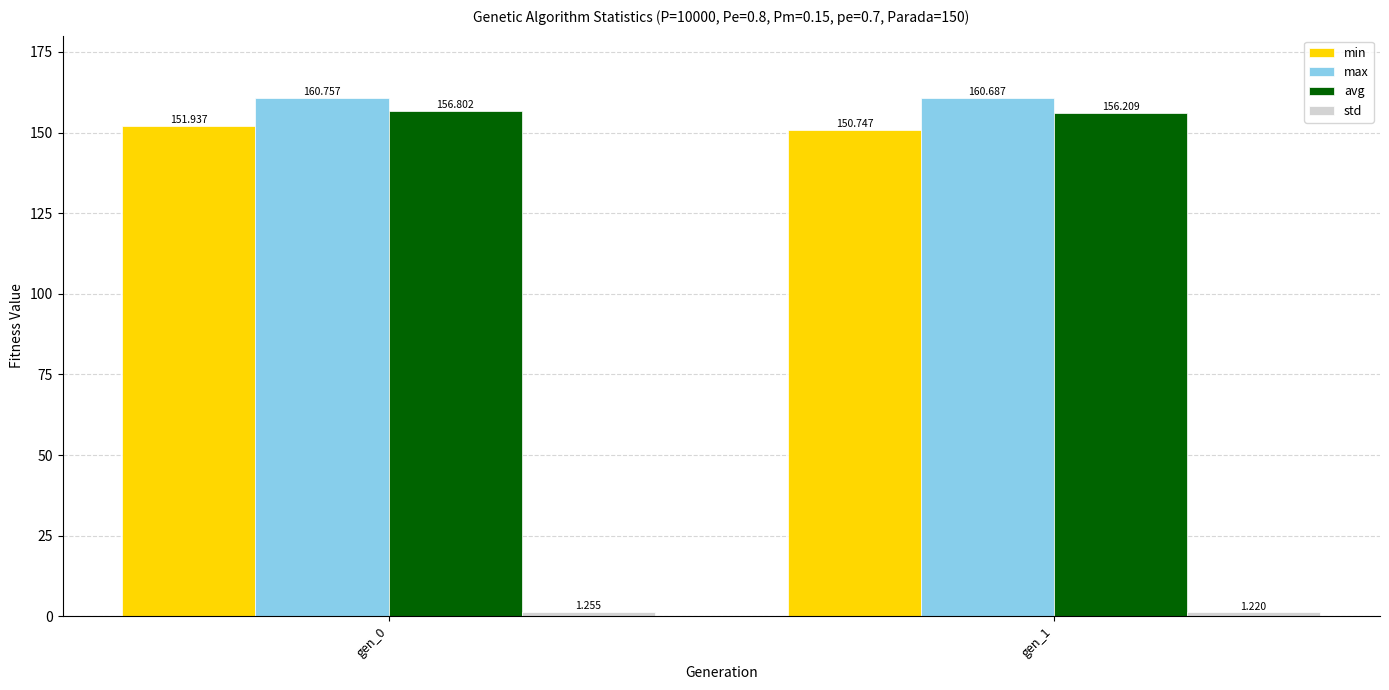

Is the value of min at gen_1 greater than the value of avg at gen_1?

No